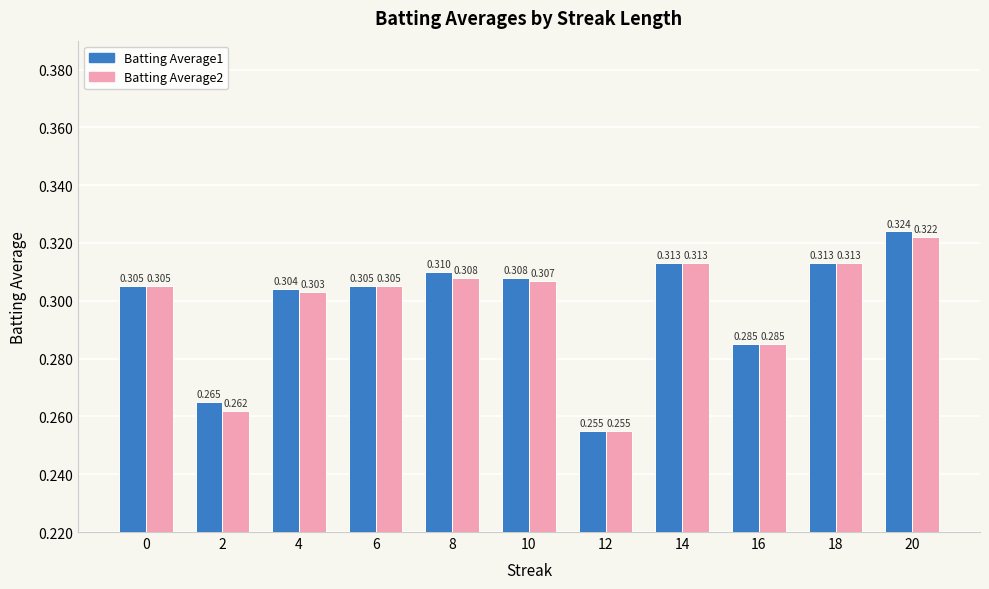

At which category is the sum across all series the highest?

20